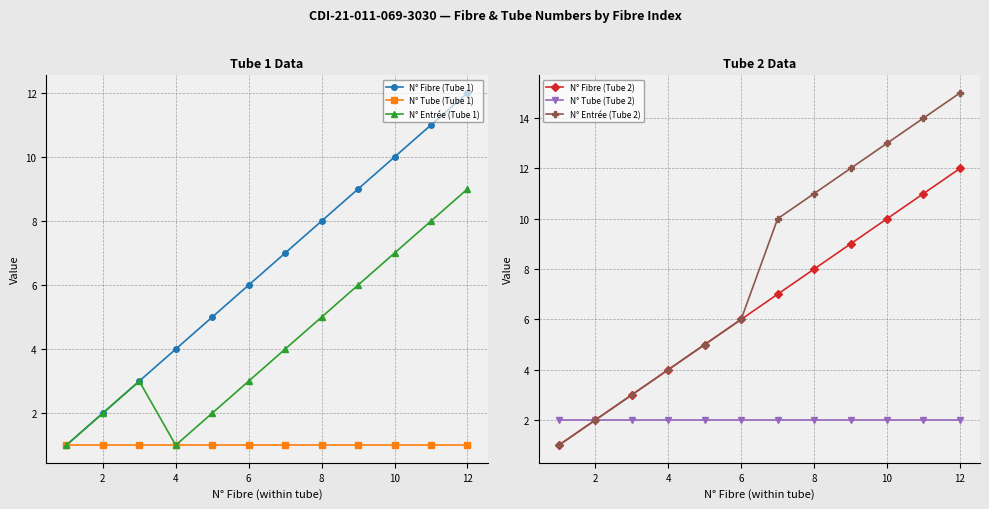

Is it true that N° Entrée (Tube 1) equals 3 at 8?

False